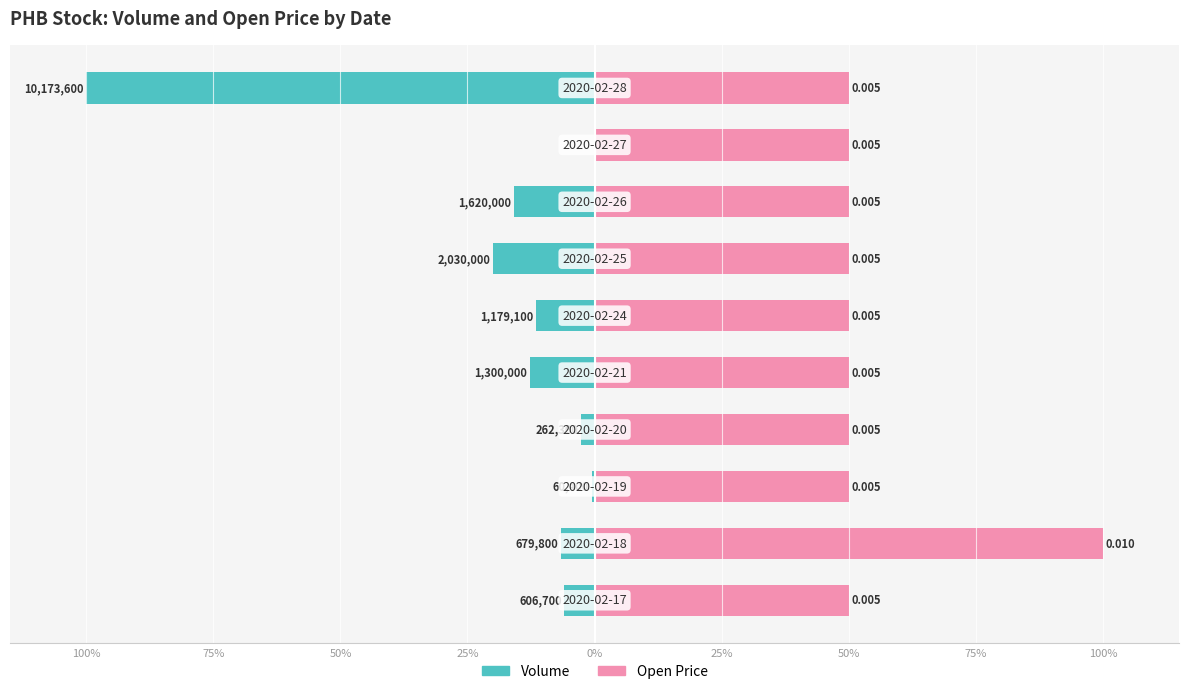

The Open Price series shows 25.1 at 100%. True or false?

False